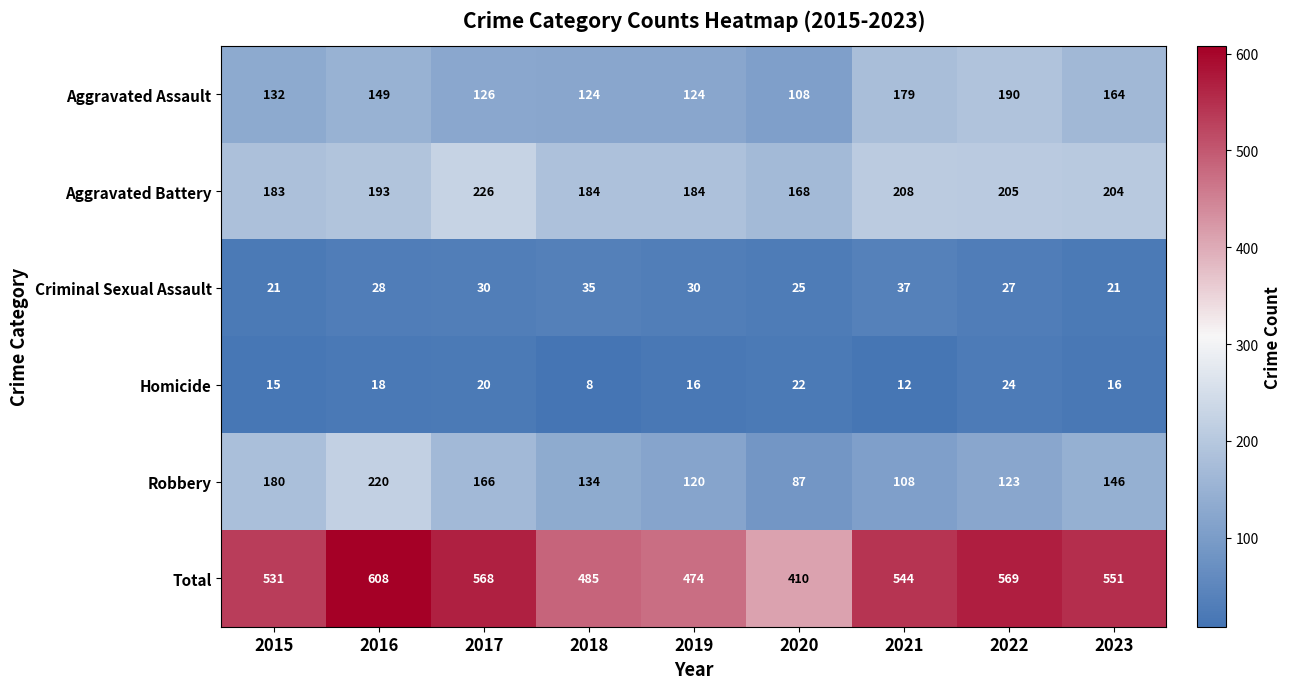

At which category is the sum across all series the highest?

2016